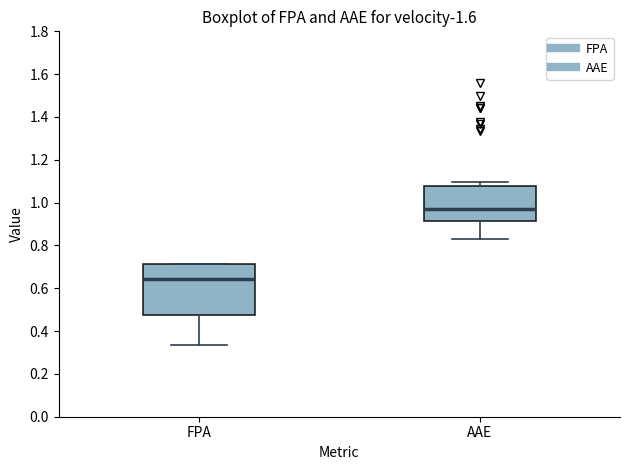

Which box is the tallest, from its lower edge to its upper edge?

FPA